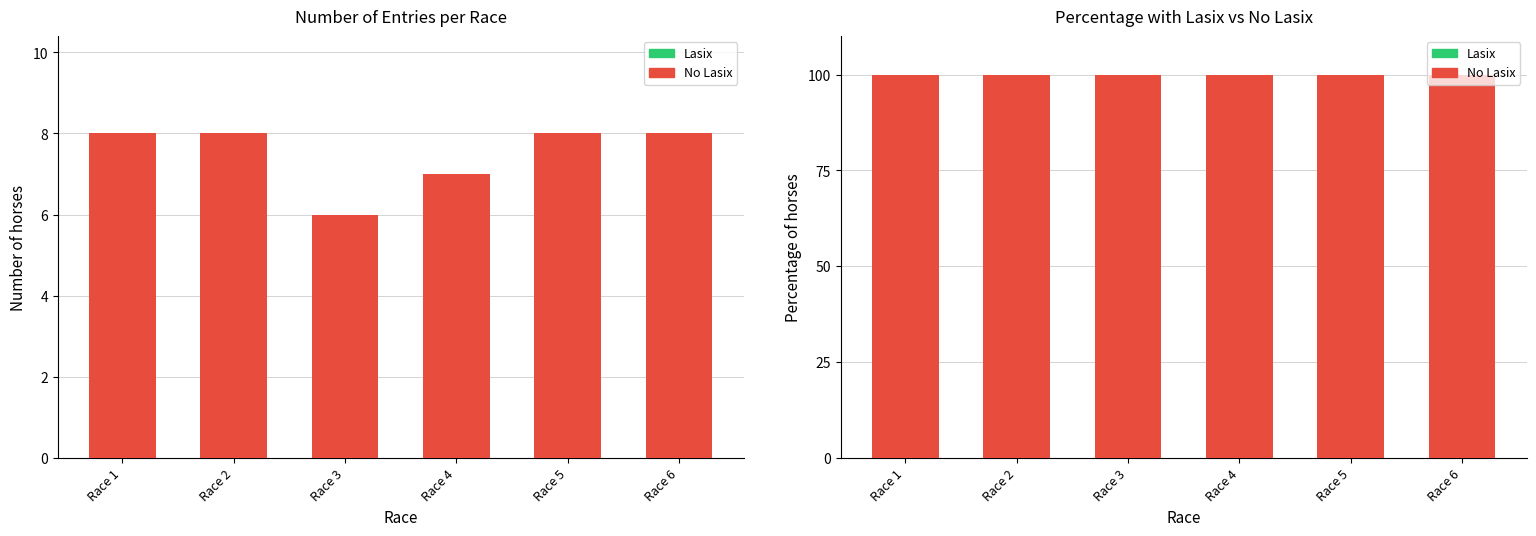

What is the spread (max minus min) of values at Race 3?

100